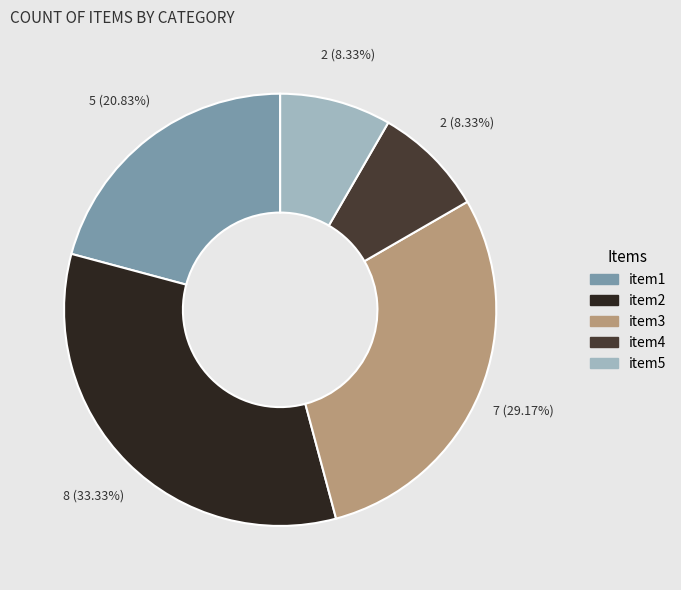

Combined, do item5 and item4 account for over 50%?

No